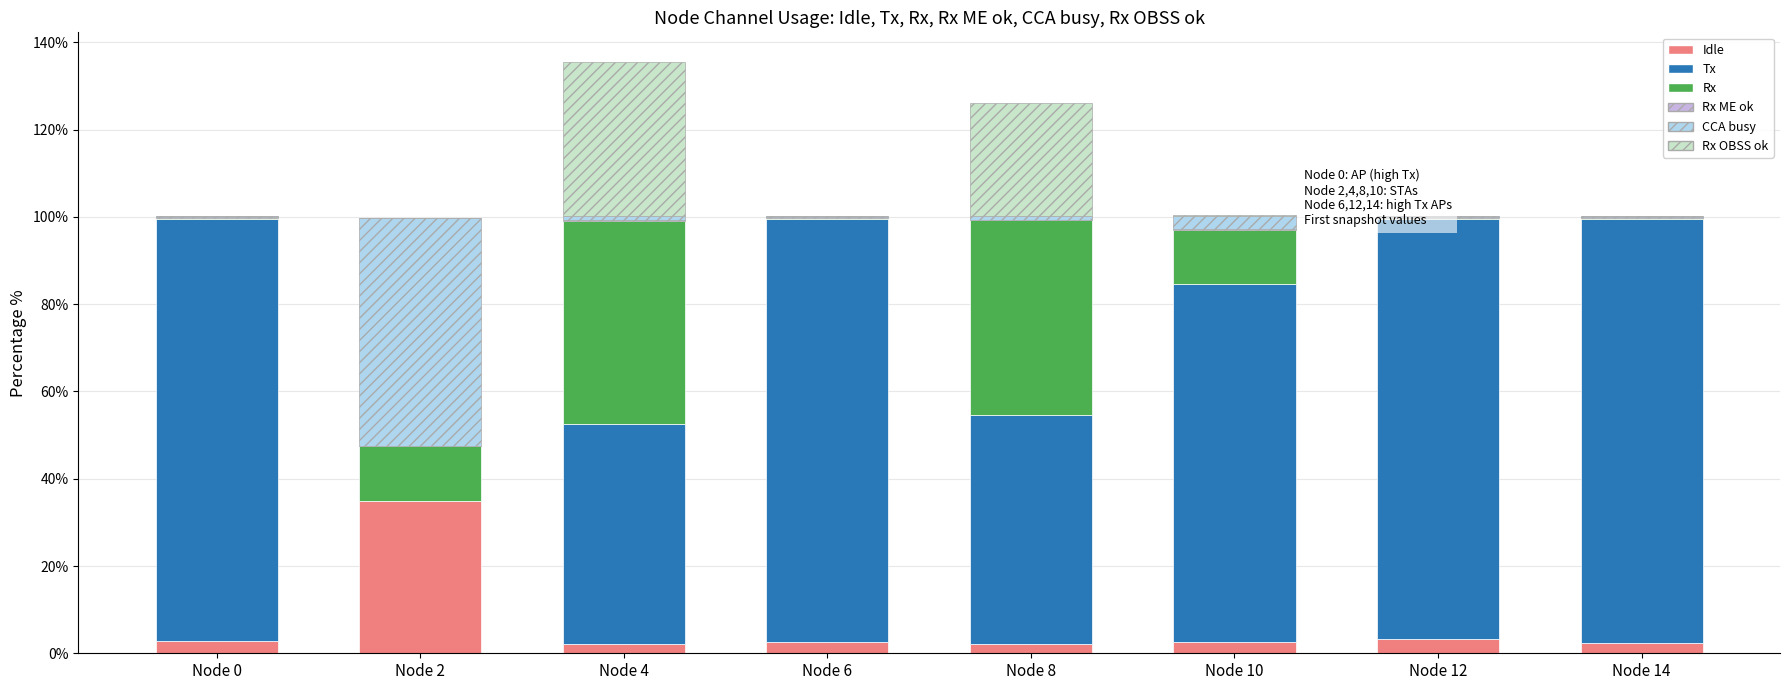

Count the number of categories in the chart.

8